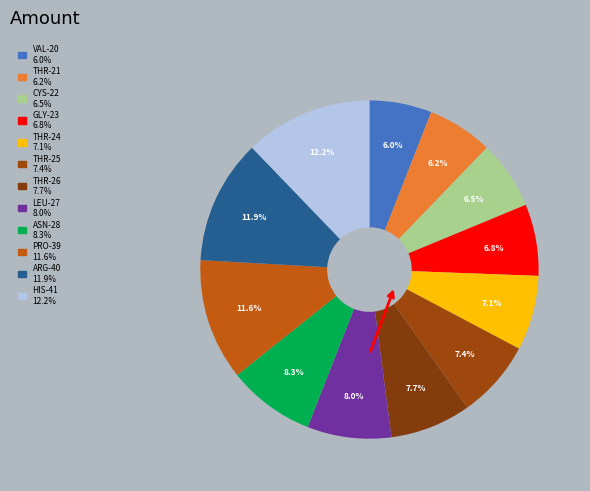

How many segments does this pie chart have?

12